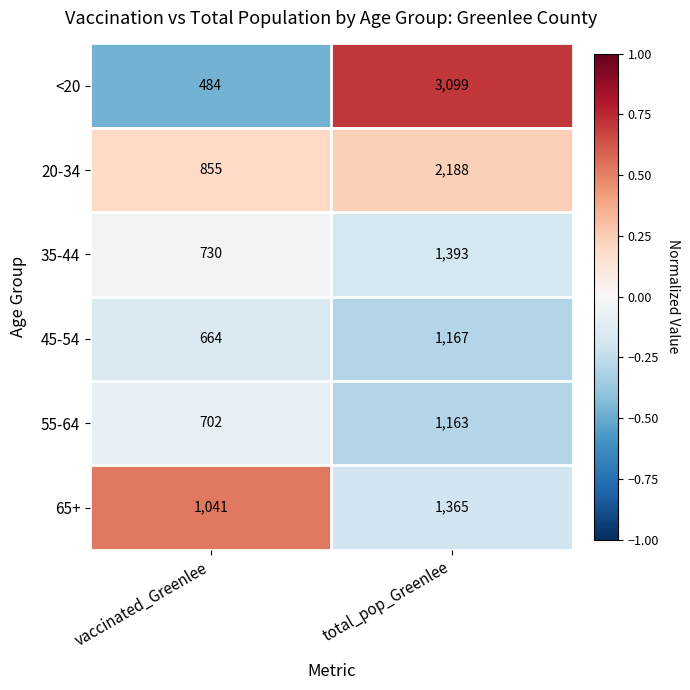

List the series in order of their peak value, lowest first.

55-64, 45-54, 65+, 35-44, 20-34, <20